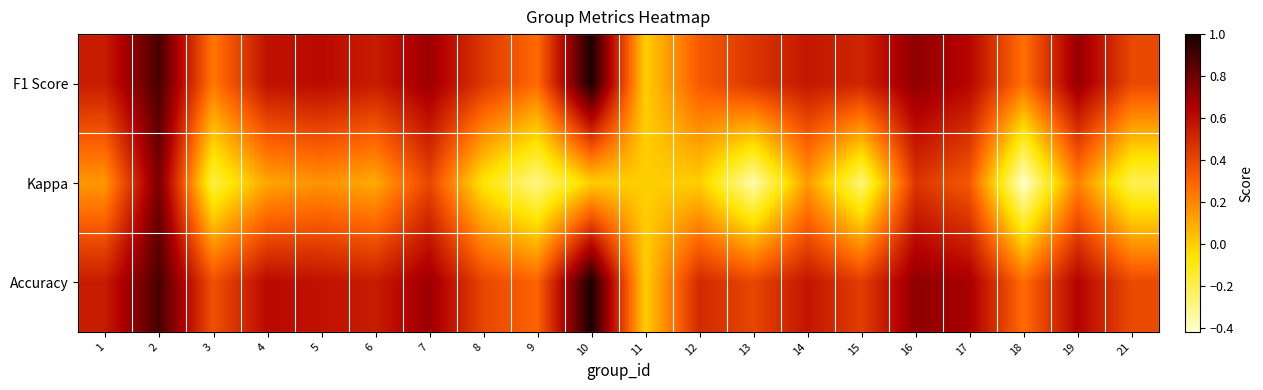

Which series changed the most between 11 and 18?

Kappa